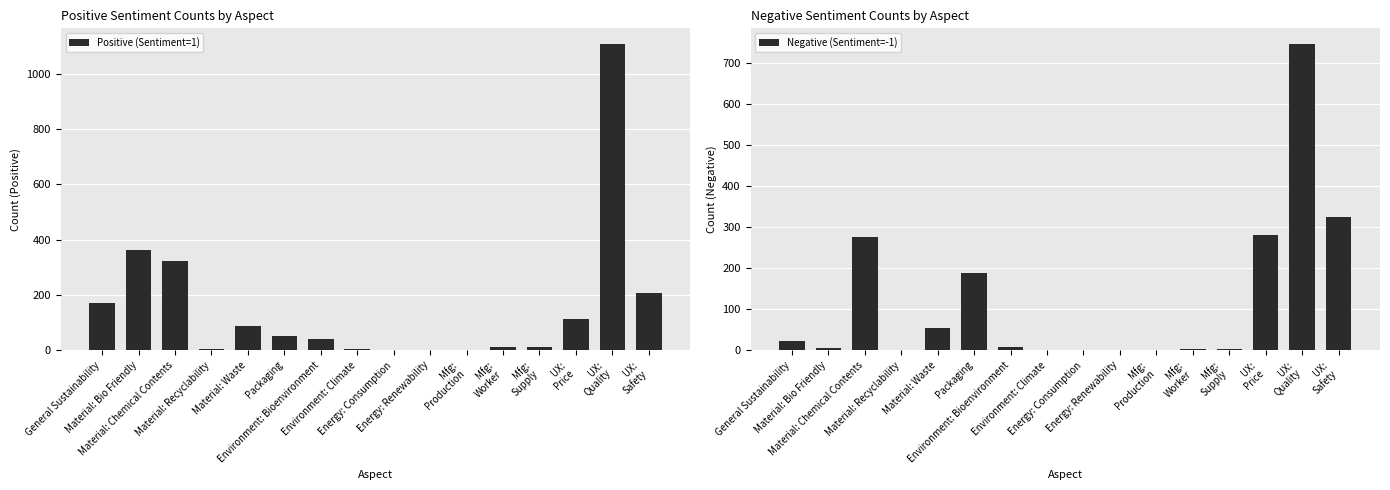

The Negative (Sentiment=-1) series shows 483 at Material: Recyclability. True or false?

False